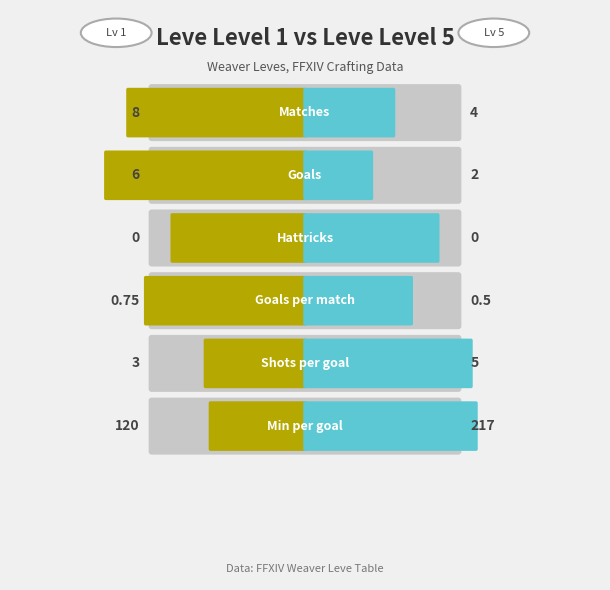

What is the value of the Left (Leve Level 1) bar at the 1st from the left?

8.0